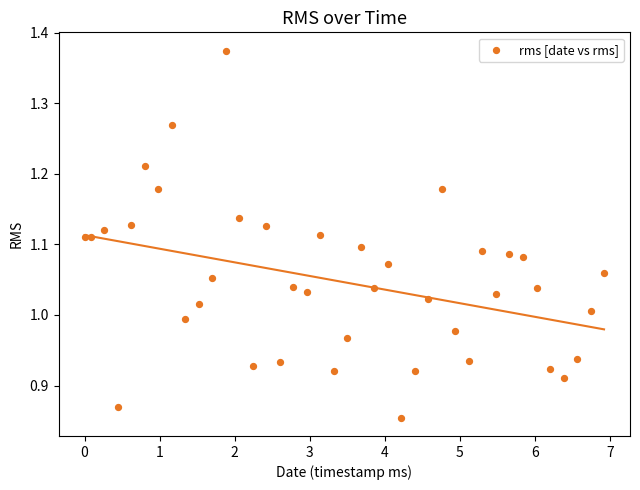

What is the range of Y values (max minus min)?

0.5